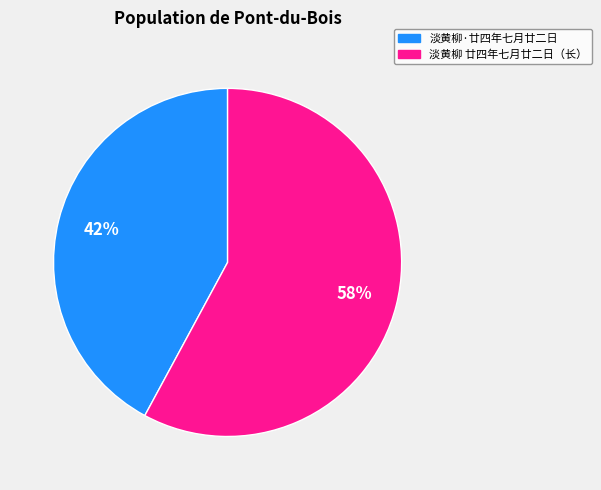

To the nearest percent, what is the difference between the largest and smallest slice percentages?

16%